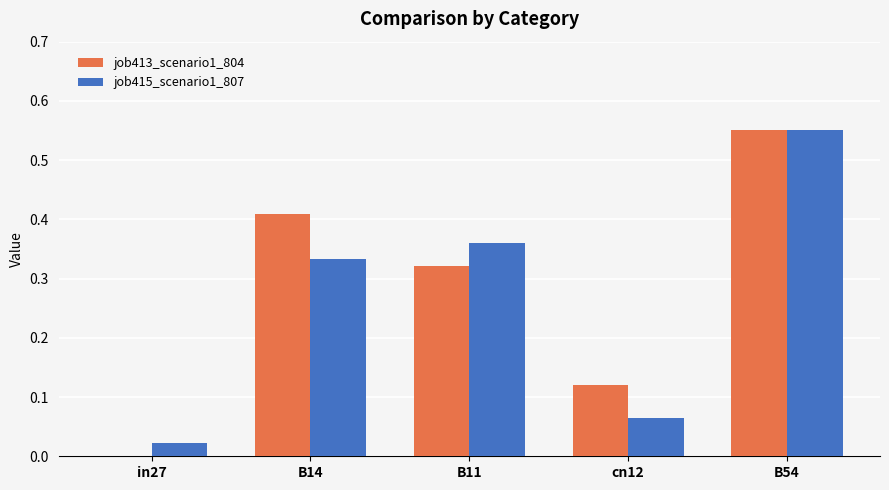

Which category has the highest value across all series?

B54